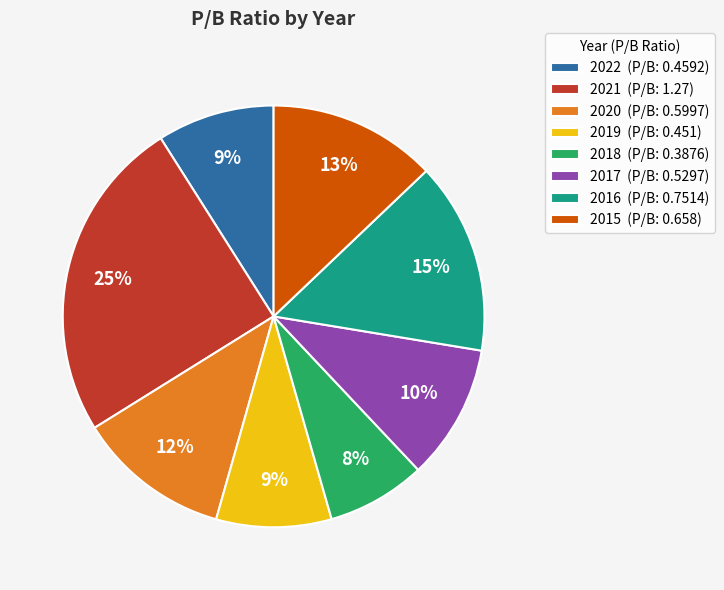

What is the smallest slice in the pie chart?

2018